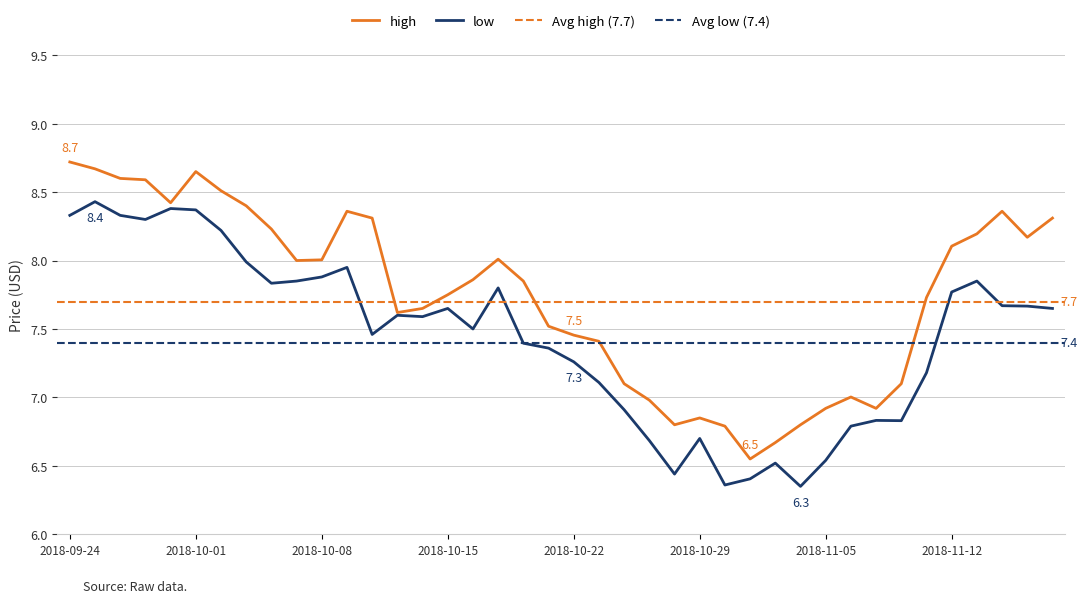

Between 2018-11-13 and 2018-10-31, which series saw the biggest shift?

high